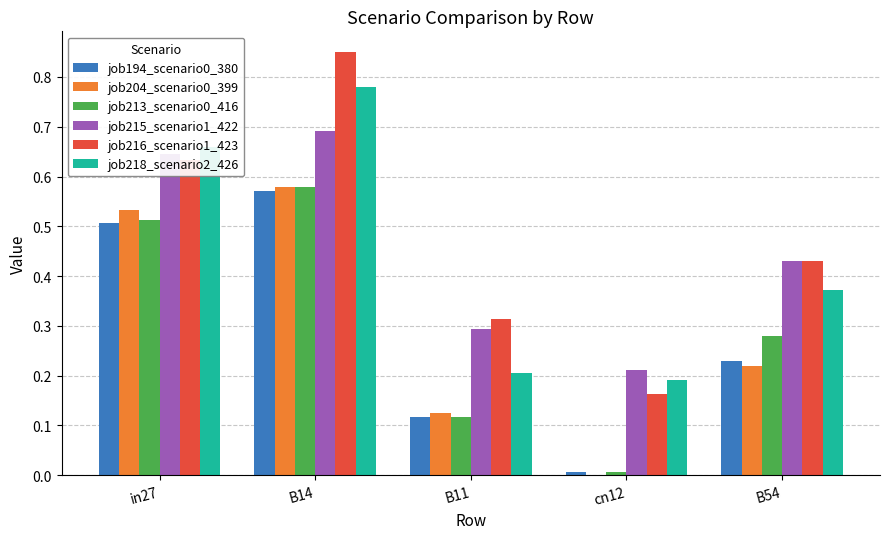

What is the total value across all series at B54?

2.0